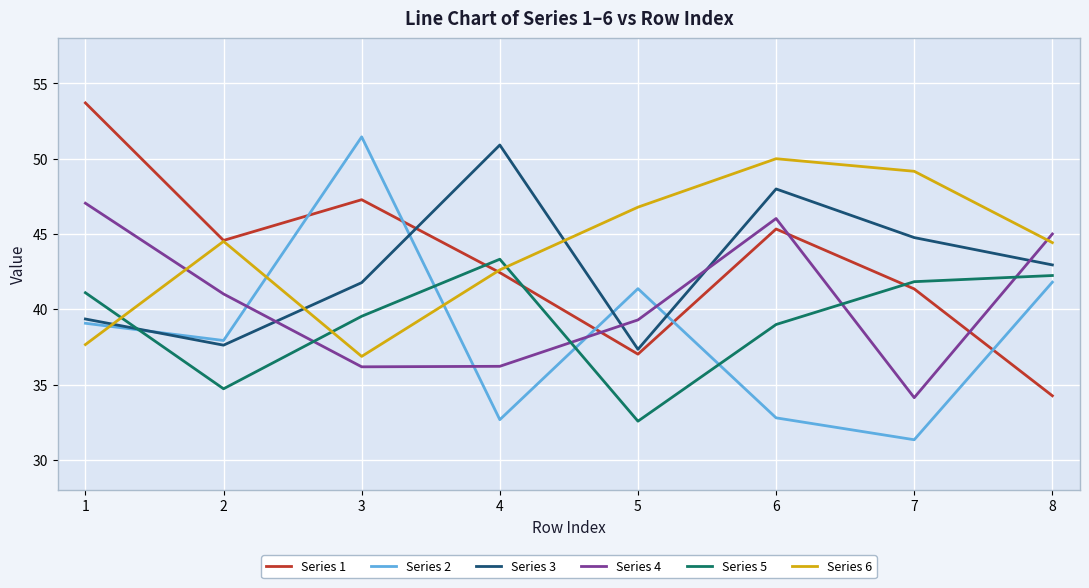

Is it true that Series 6 equals 50.0 at 6?

True